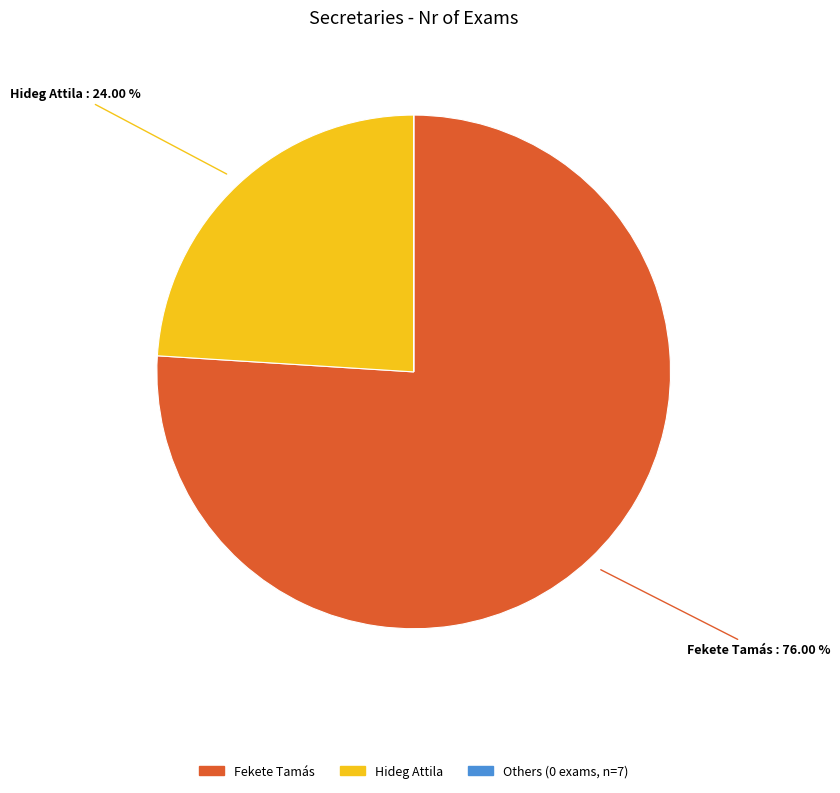

To the nearest percent, what is the difference between the largest and smallest slice percentages?

76%